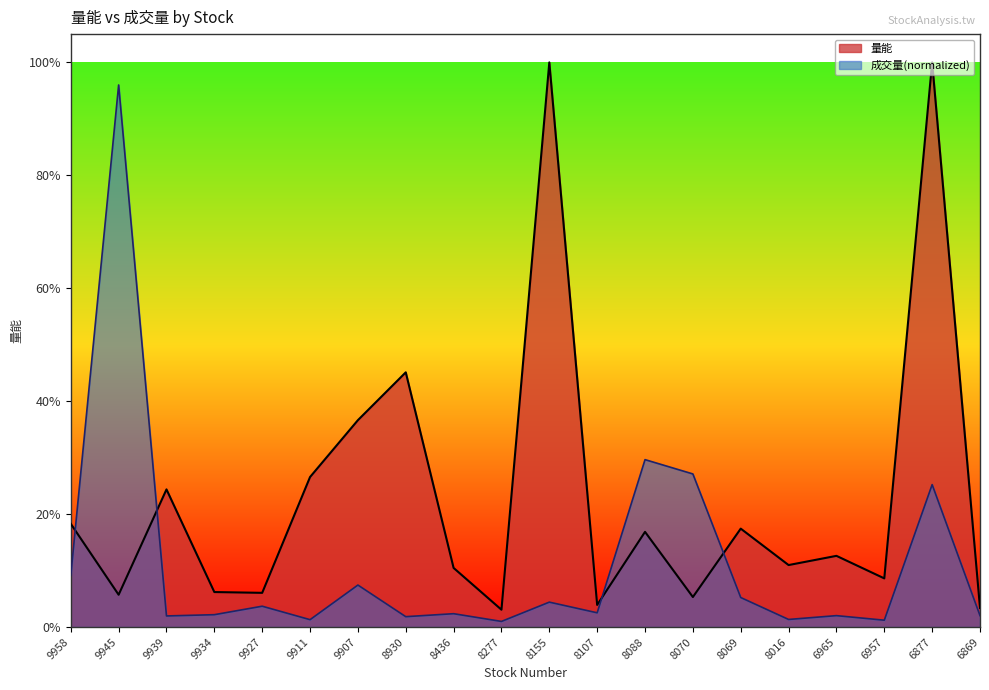

What is the difference between the second highest and minimum values in the 成交量 series?

28.7